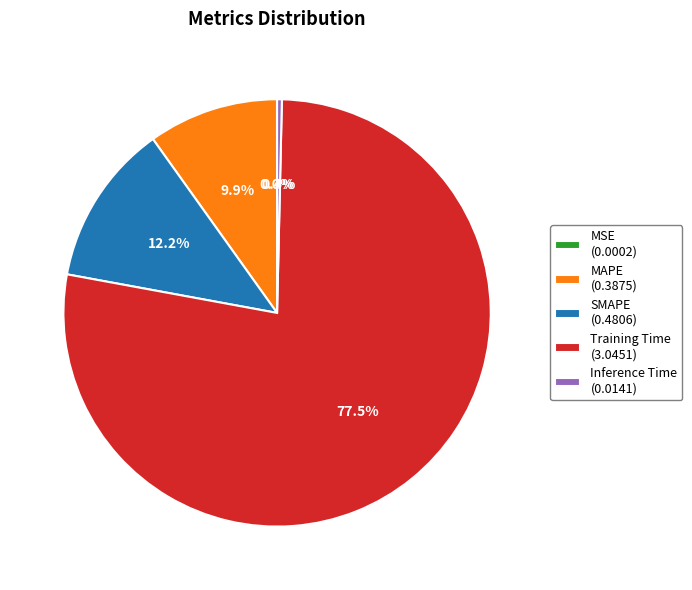

Which slice represents more than half of the pie?

Training Time